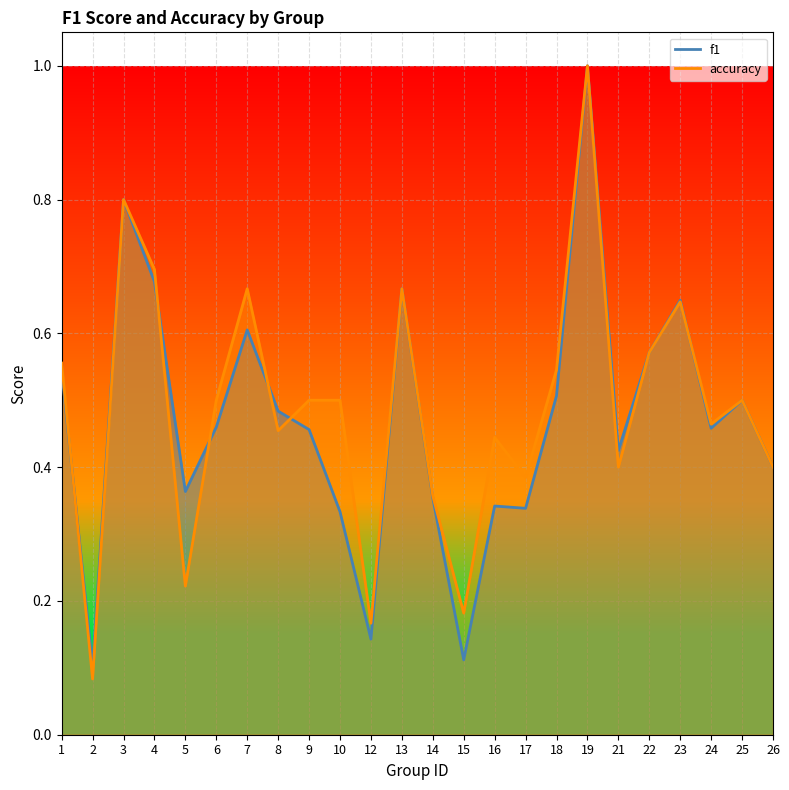

Which series changed the most between 10 and 17?

accuracy